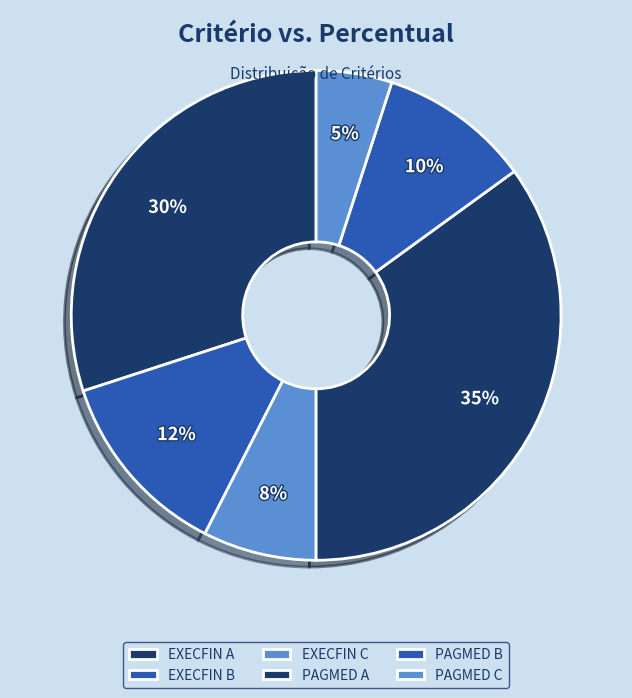

How many slices are in this pie chart?

6